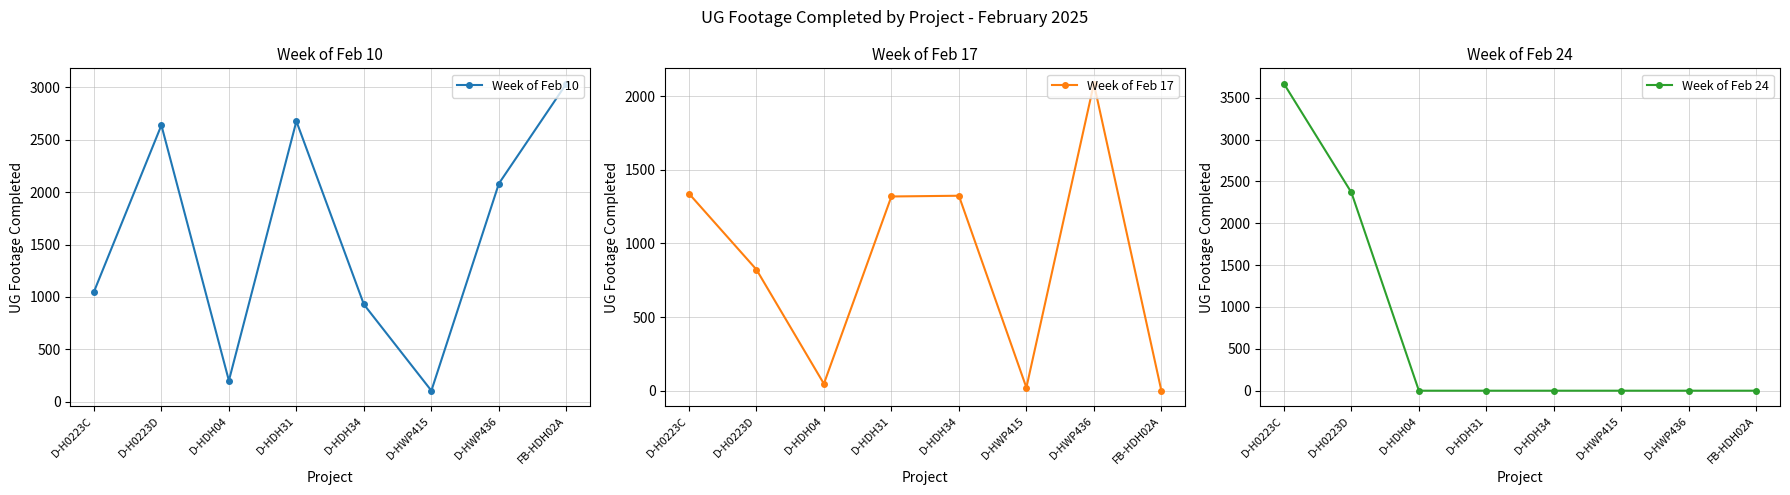

List the series in order of their peak value, highest first.

Week of Feb 24, Week of Feb 10, Week of Feb 17